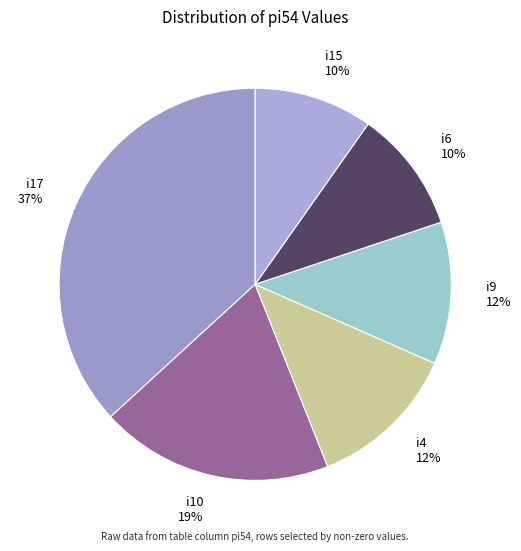

How many segments does this pie chart have?

6